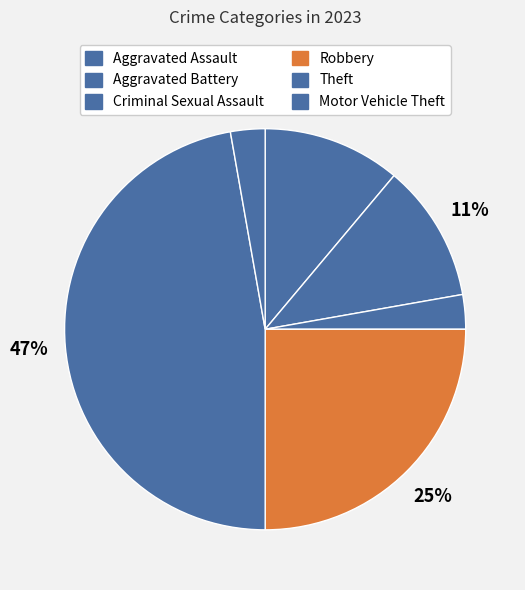

Is there a majority slice in this chart?

No